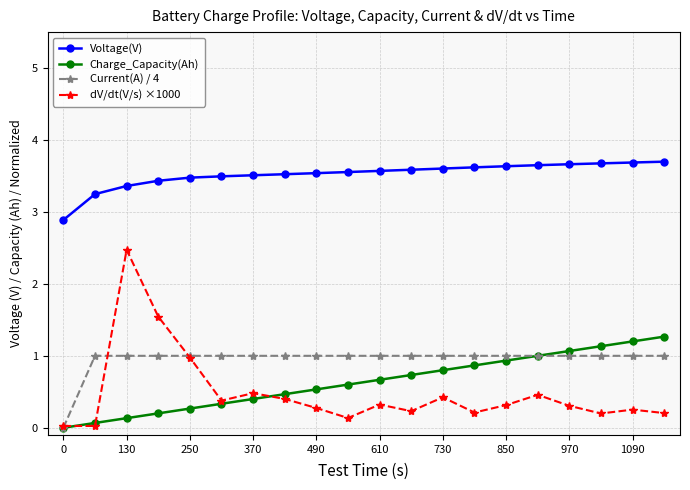

Count the Voltage(V) values in the range 3 to 4.

19